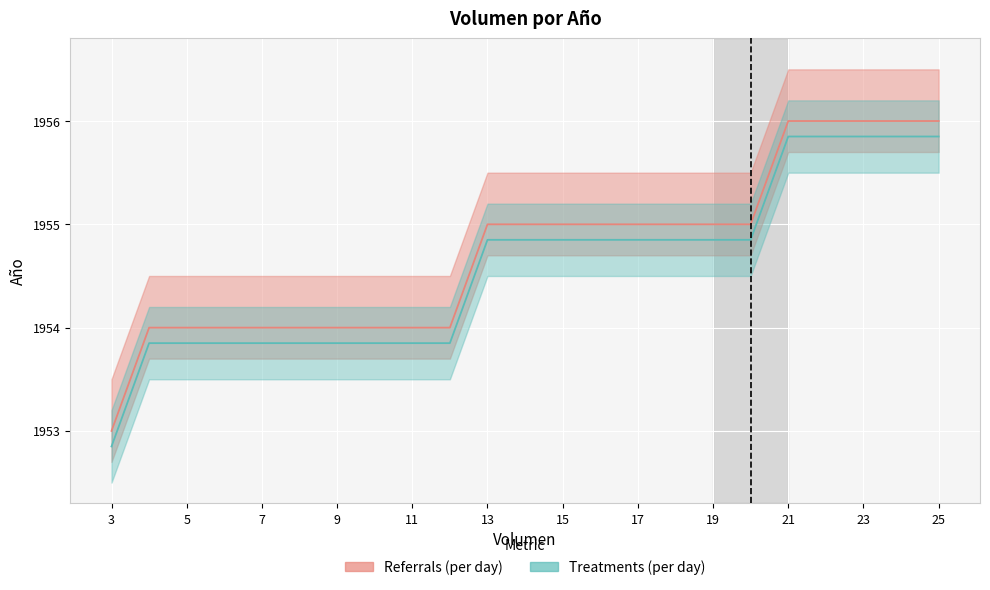

What is the value of the Año (main) point at the 15th from the left?

1955.0